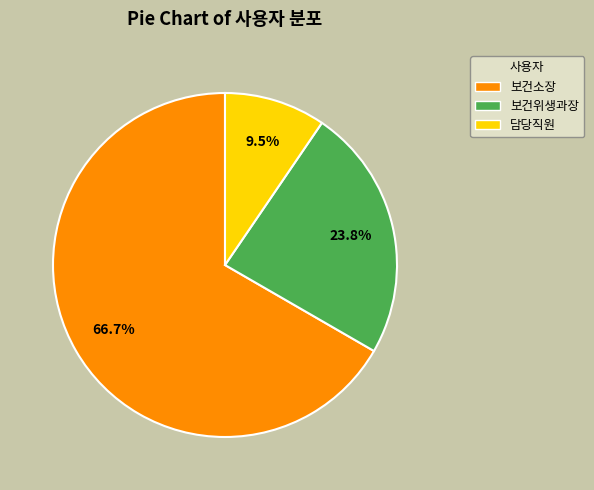

Is it true that 담당직원 is 4% of the pie?

False